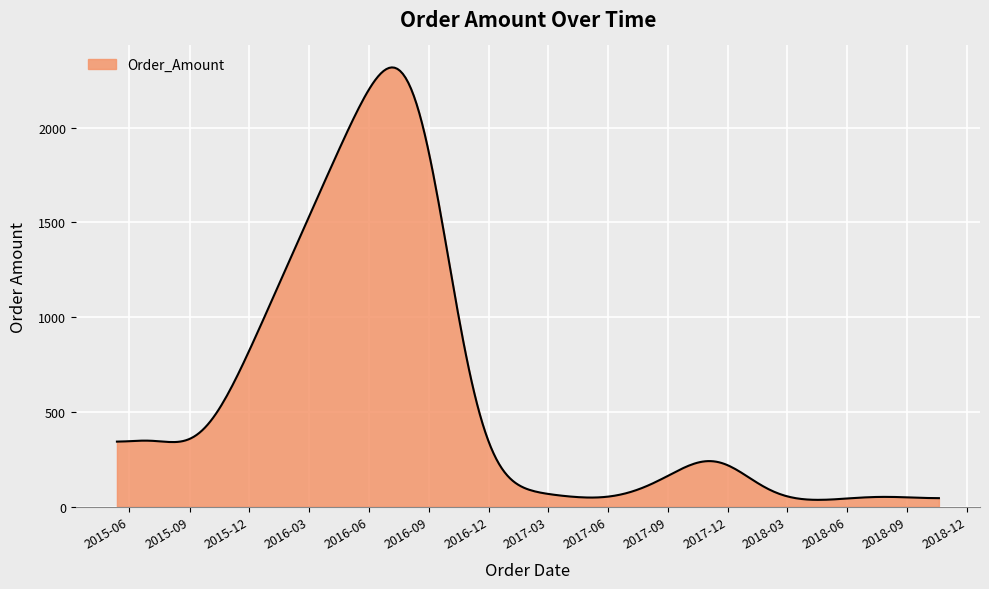

What is the average value?

583.0